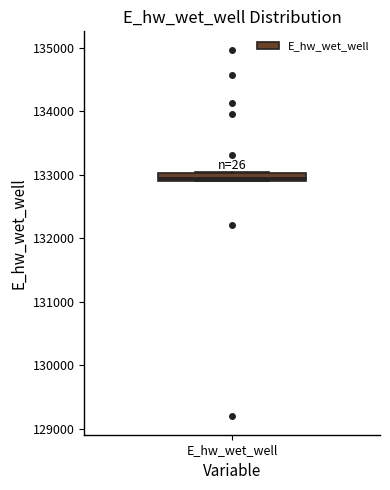

Where is the lower edge of the box for E_hw_wet_well on the y-axis? The values are not printed on the chart, so give them approximately, as read against the axis.

132900